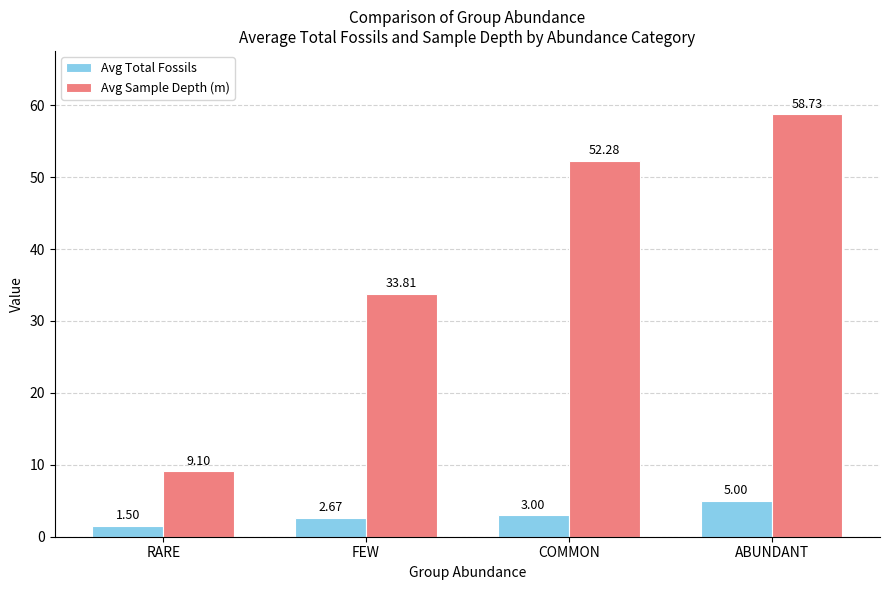

At which label is Avg Sample Depth (m) closest to 33?

FEW